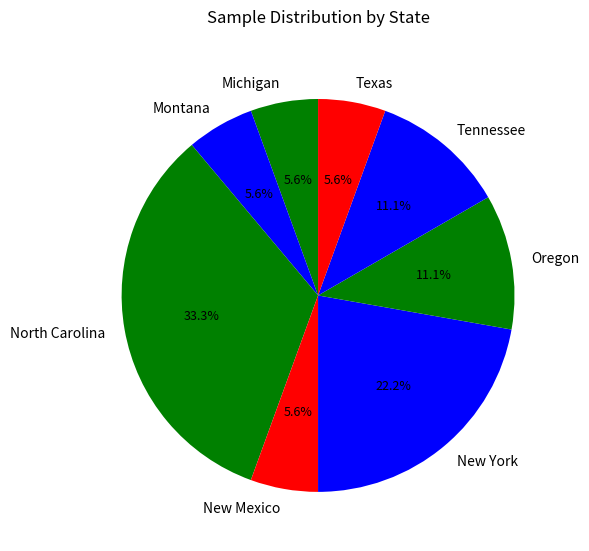

To the nearest percent, what is the combined percentage of Michigan and Oregon?

17%